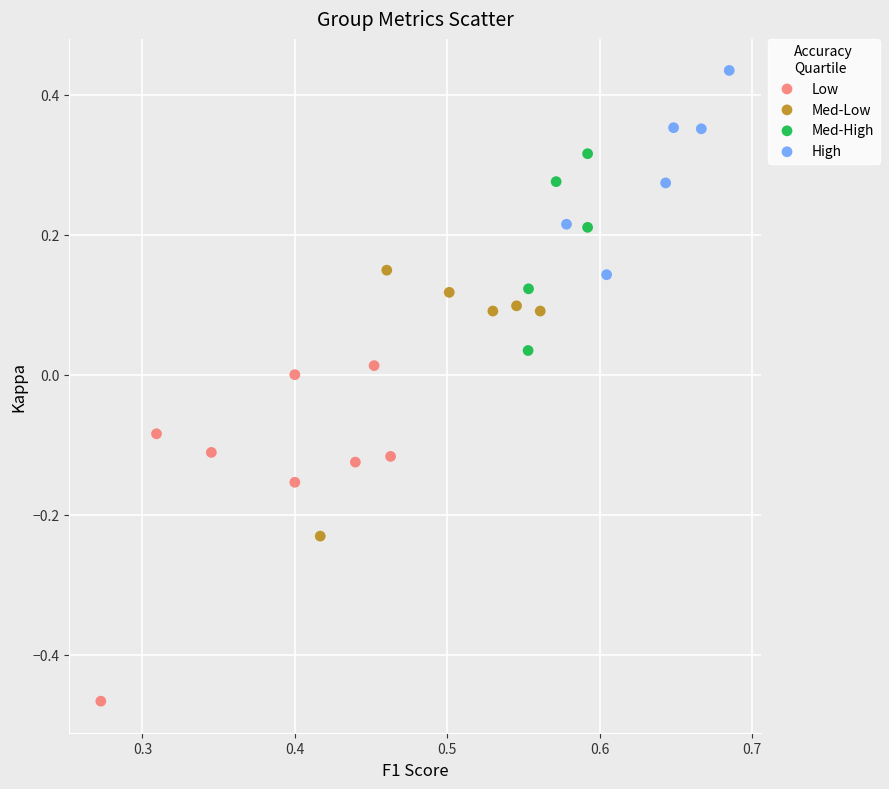

Which series reaches the maximum Y coordinate?

High